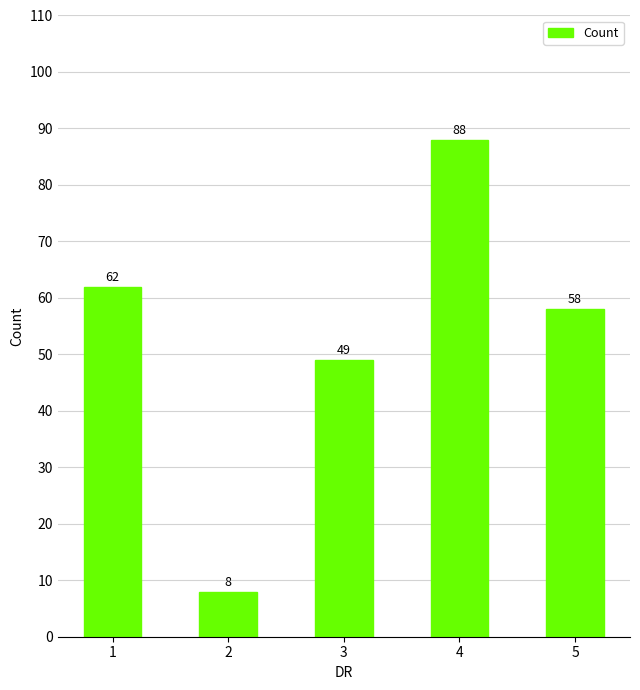

How many data points are less than 58?

2